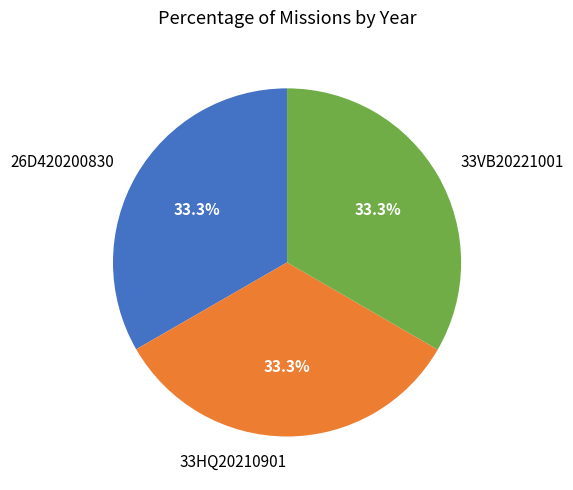

Does 33HQ20210901 represent more than half of the total?

No